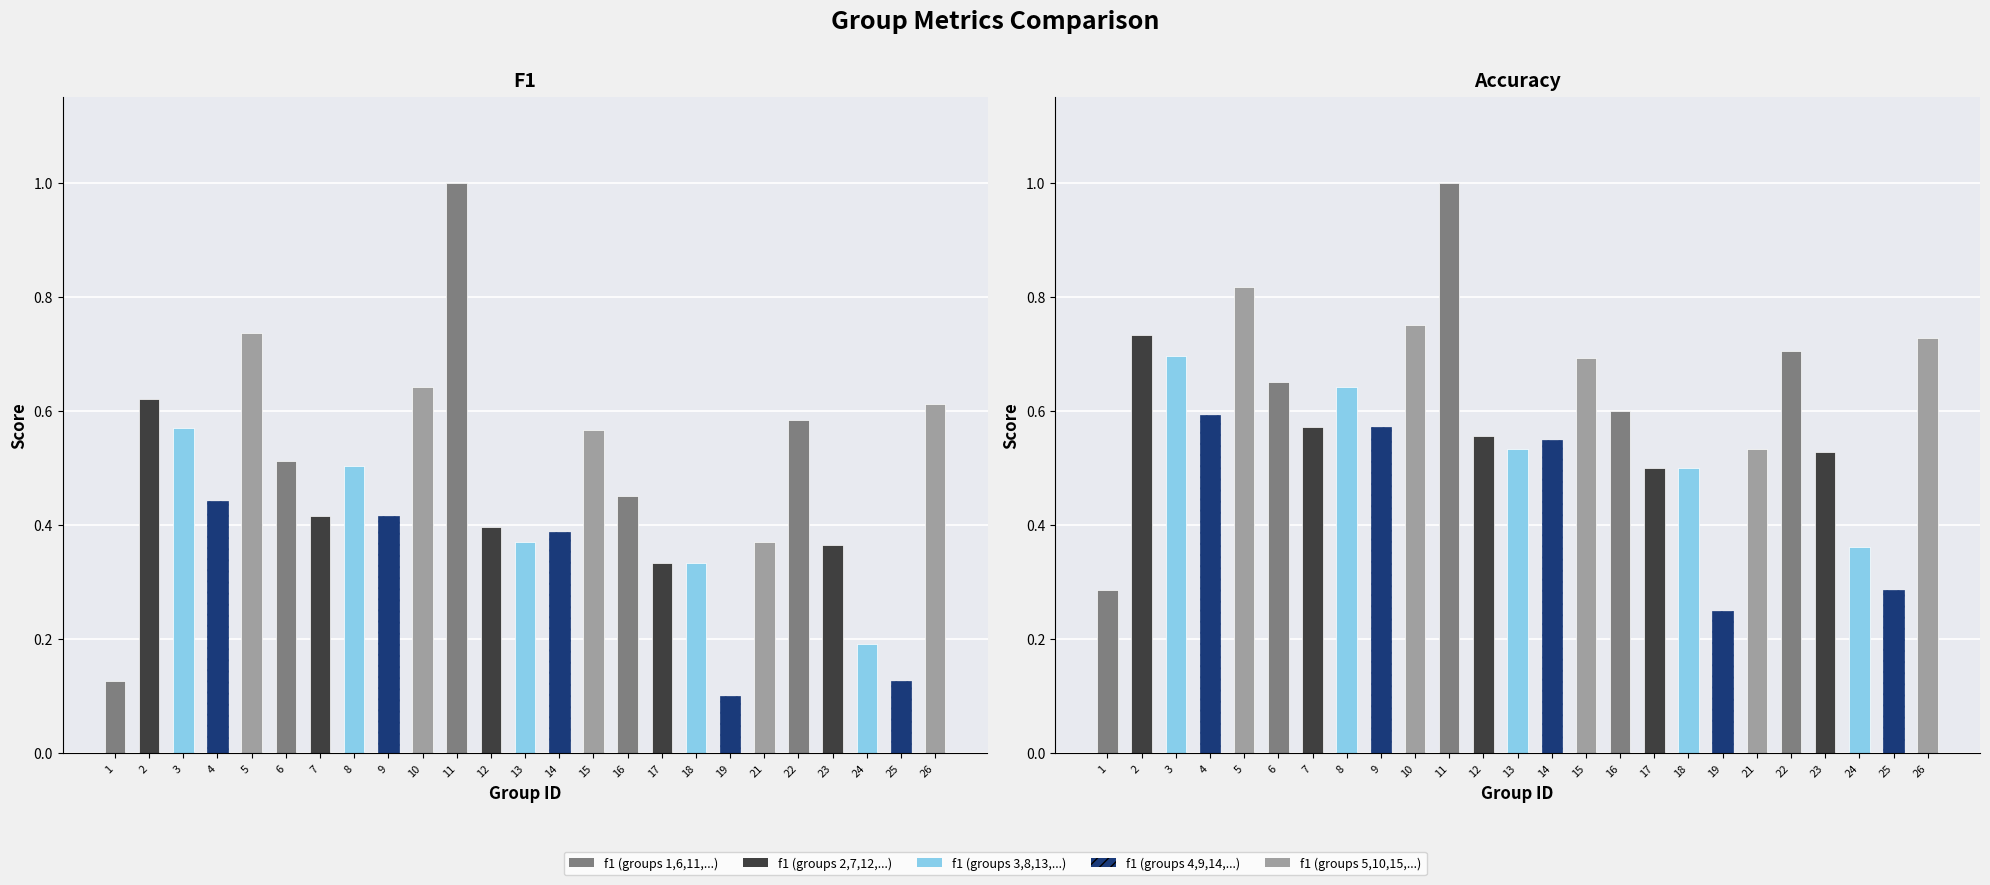

What is the difference between the highest and lowest values at 4?

0.2